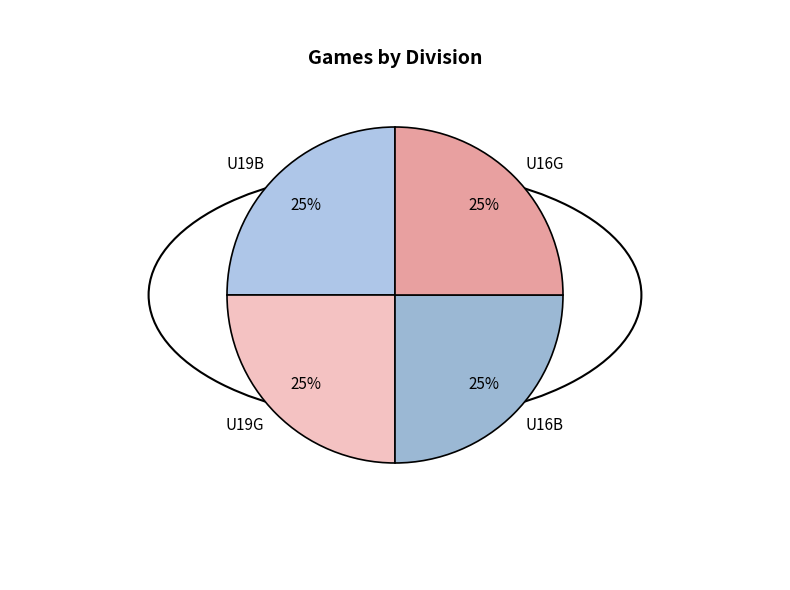

How many slices are in this pie chart?

4